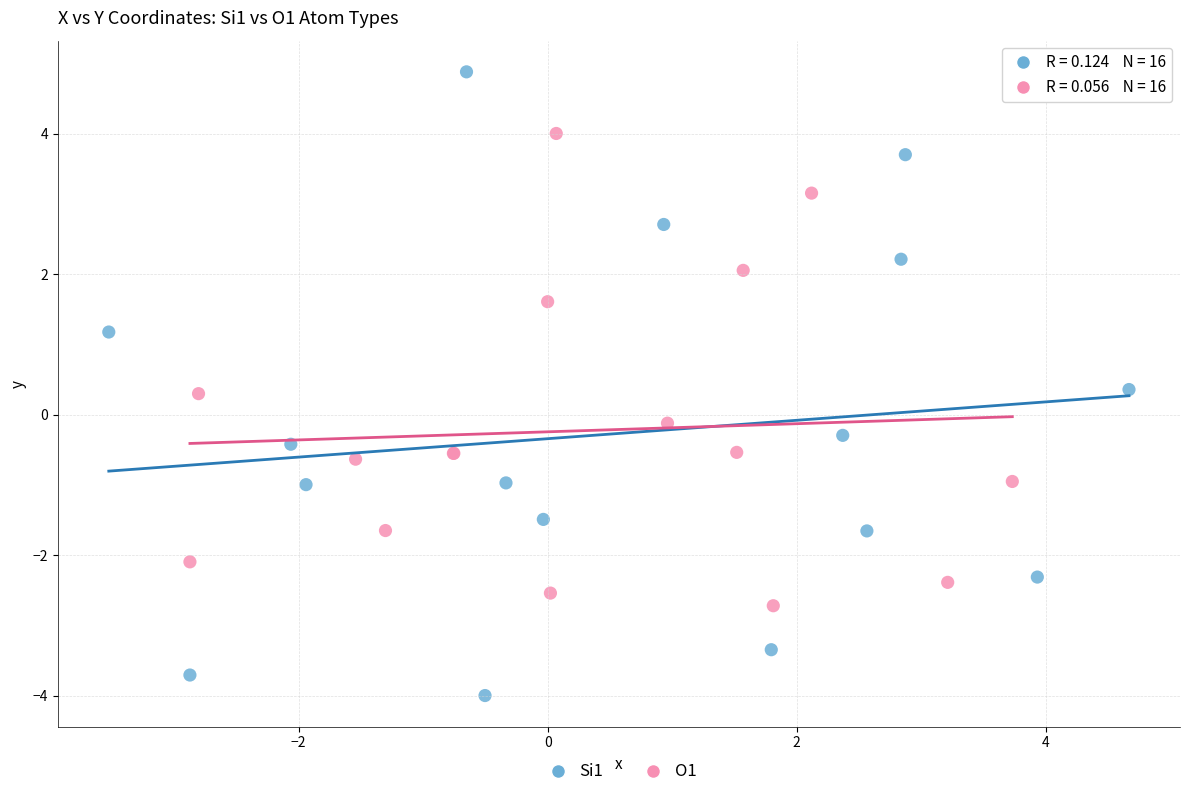

Which series has the widest spread of Y values?

Si1